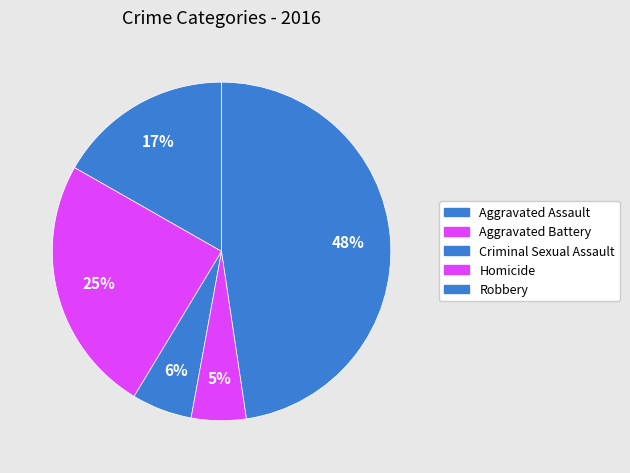

Which has a higher value, Aggravated Assault or Criminal Sexual Assault?

Aggravated Assault